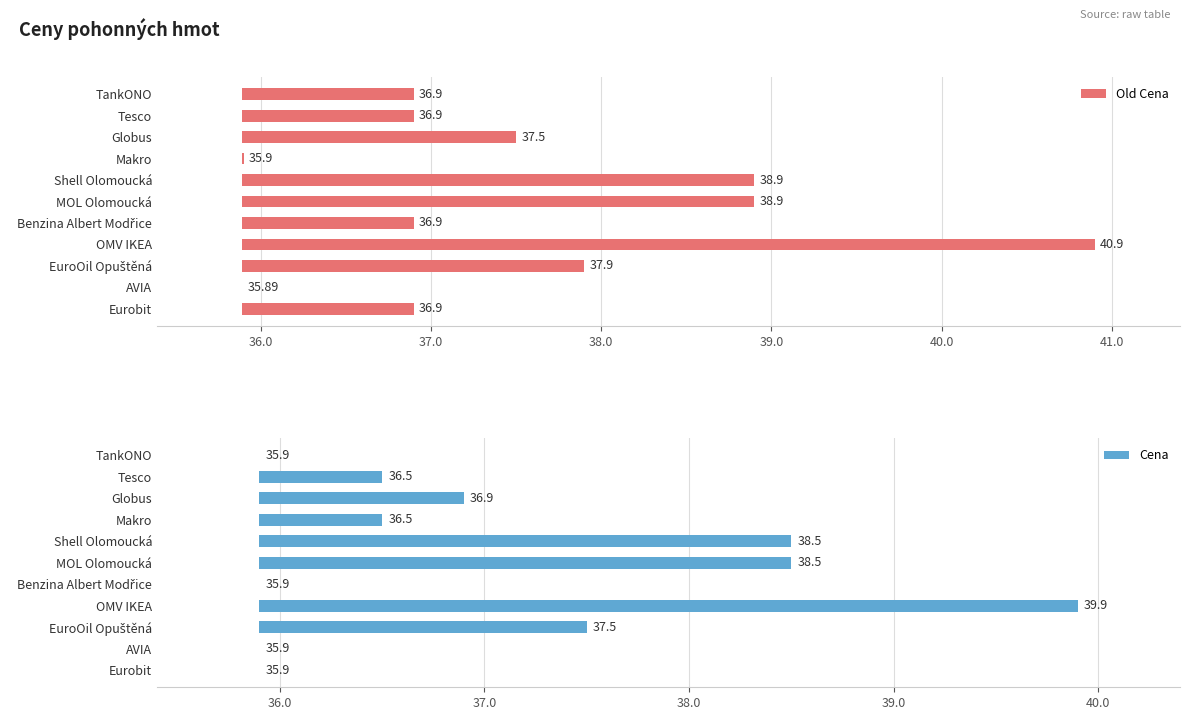

What are all the series names shown in the legend?

Old Cena, Cena